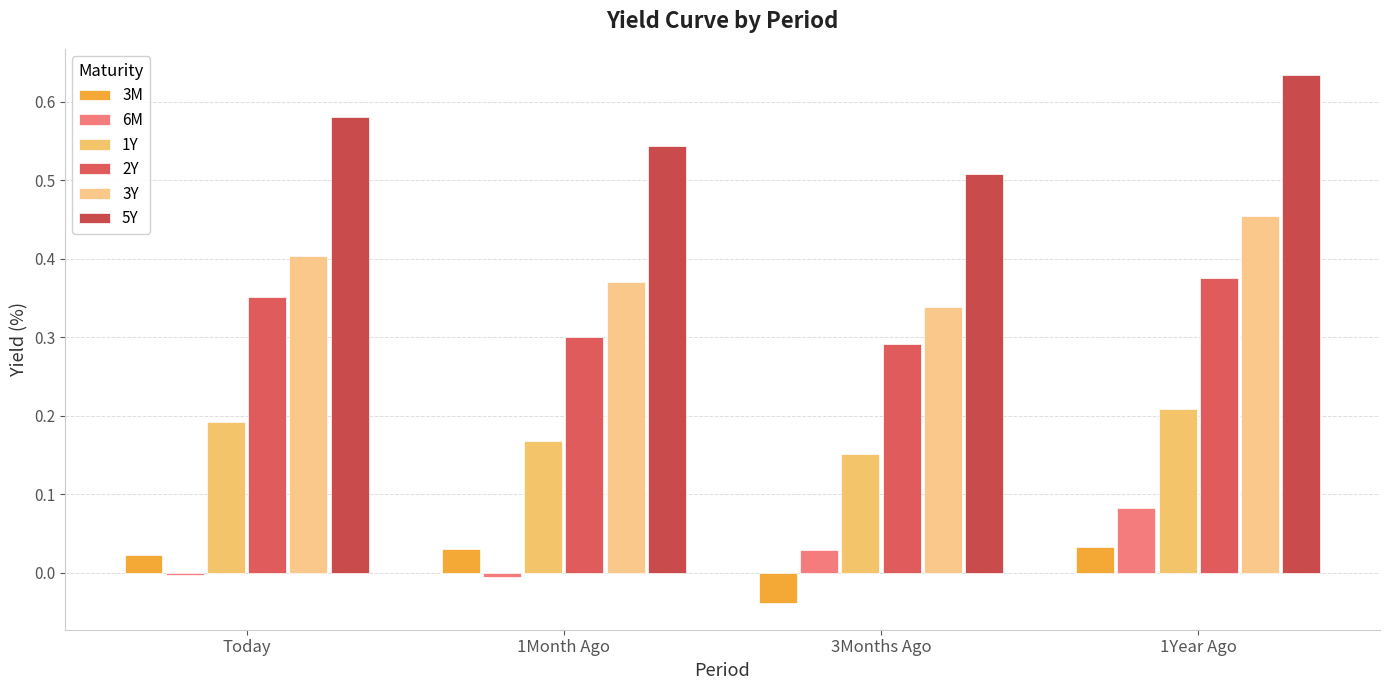

How many bars are there in total?

24